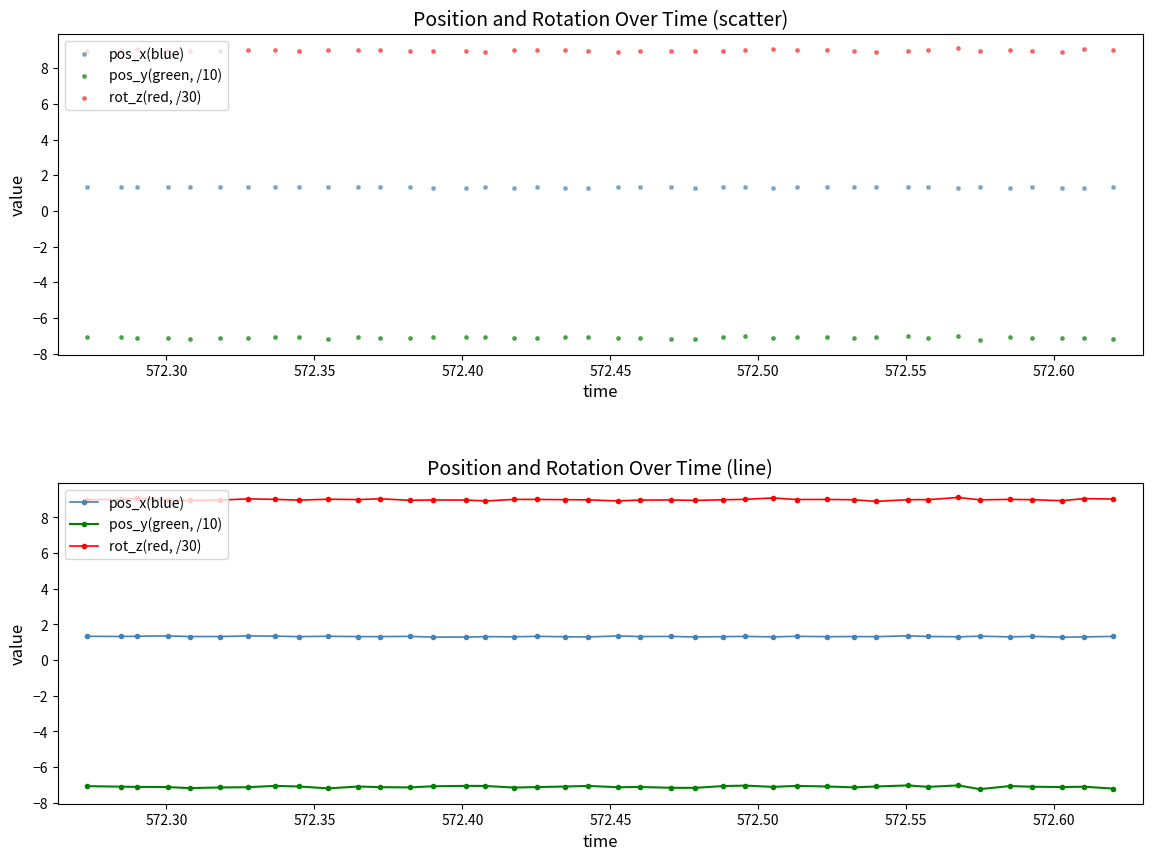

At how many categories does at least one series exceed -3?

40